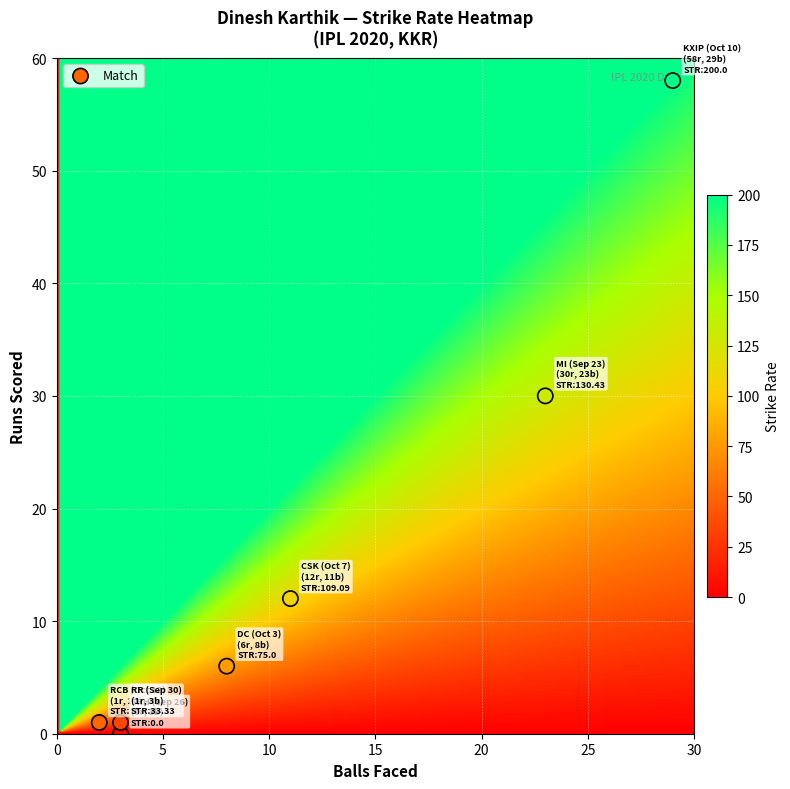

What is the difference between the maximum and minimum values in the DC (Oct 3) series?

69.0